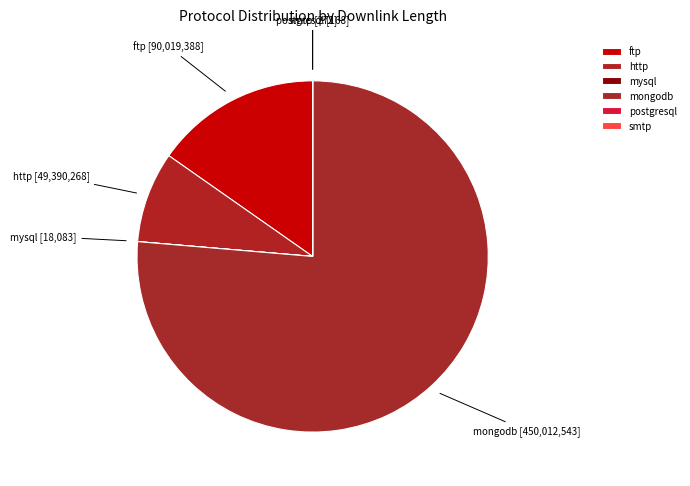

What is the largest slice in the pie chart?

mongodb